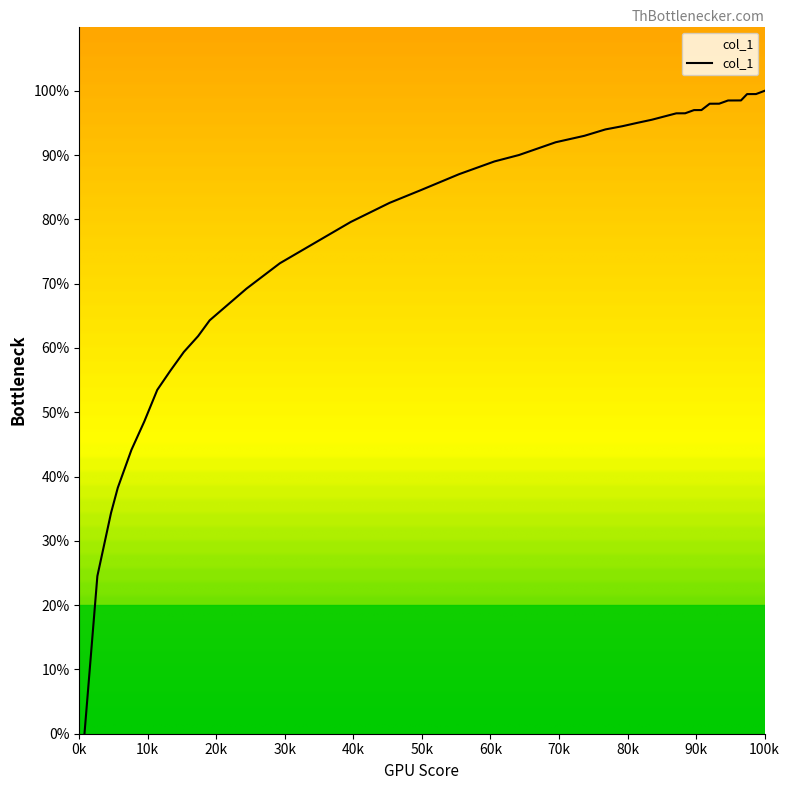

Reading left to right, list all the values displayed in this chart.

0.0	24.5	34.3	38.3	44.2	48.6	53.5	56.4	59.4	61.8	64.3	69.2	73.2	77.1	79.6	82.6	84.6	87.0	89.0	90.0	92.0	93.0	94.0	94.5	95.0	95.5	96.0	96.5	96.5	97.0	97.0	97.0	98.0	98.0	98.5	98.5	98.5	99.5	99.5	100.0